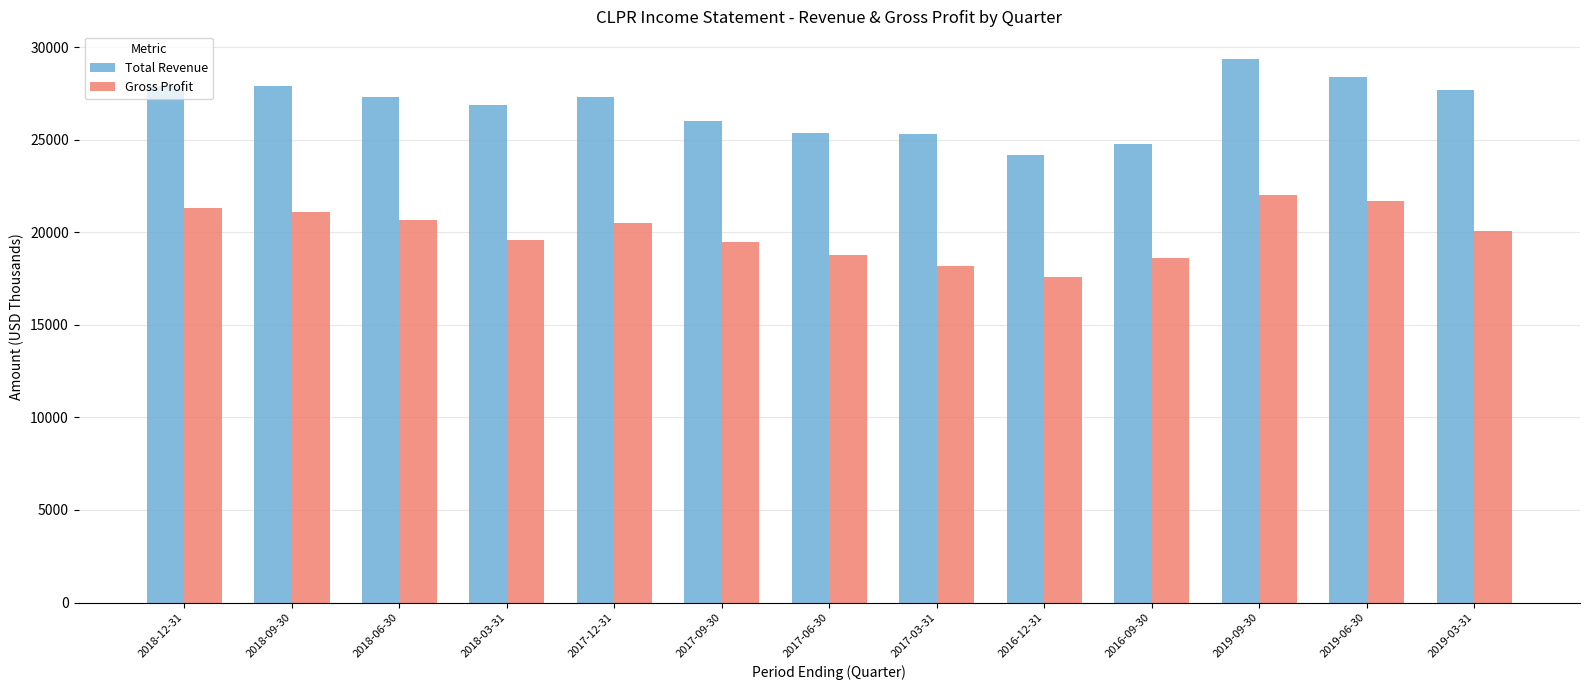

Which category has the lowest value in the Total Revenue series?

2016-12-31